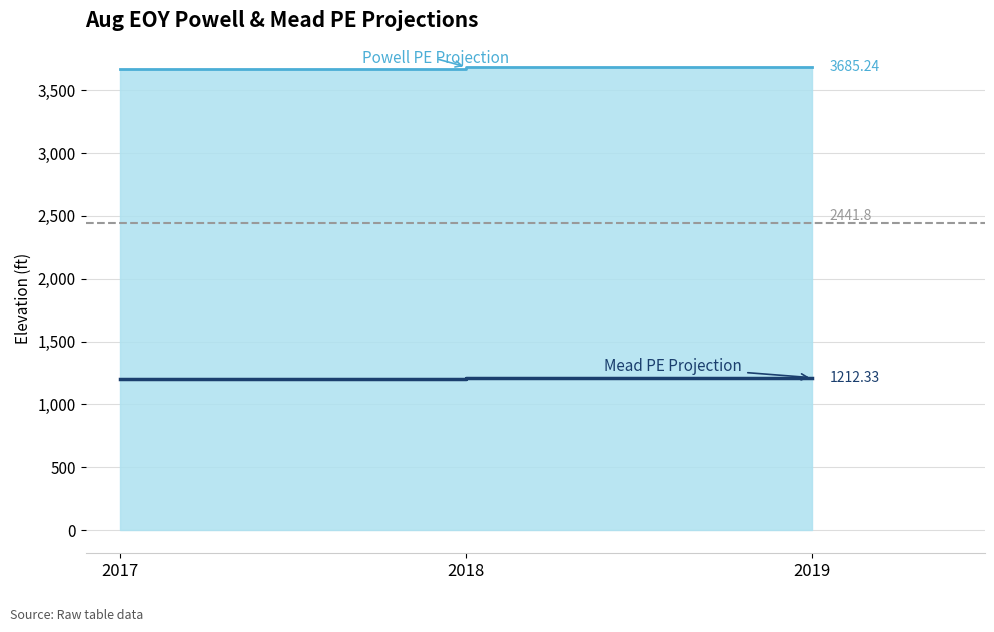

What is the change in value from 2017 to 2019?

+14.0